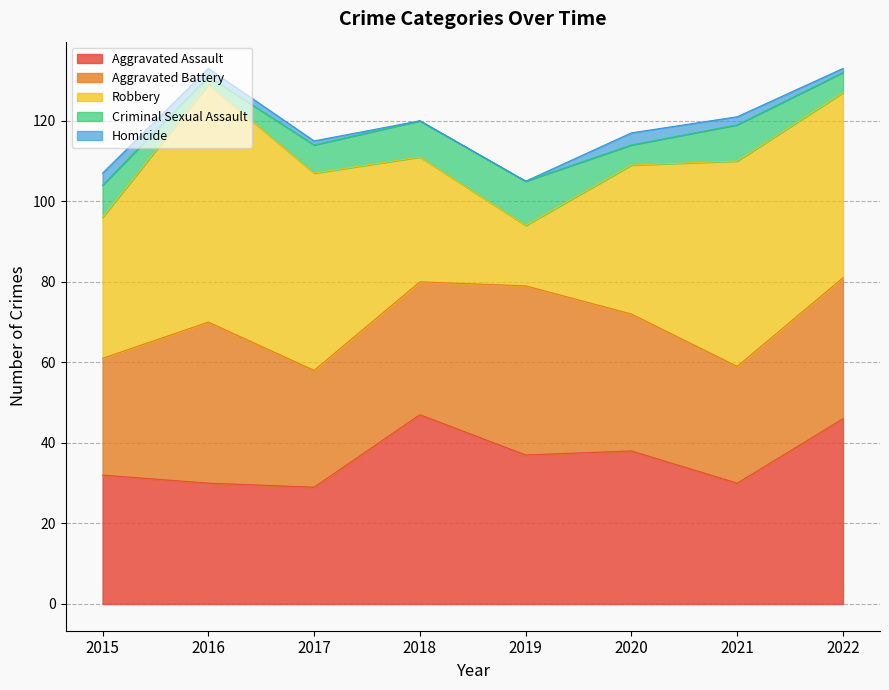

At which category does Robbery reach its first local valley?

2019